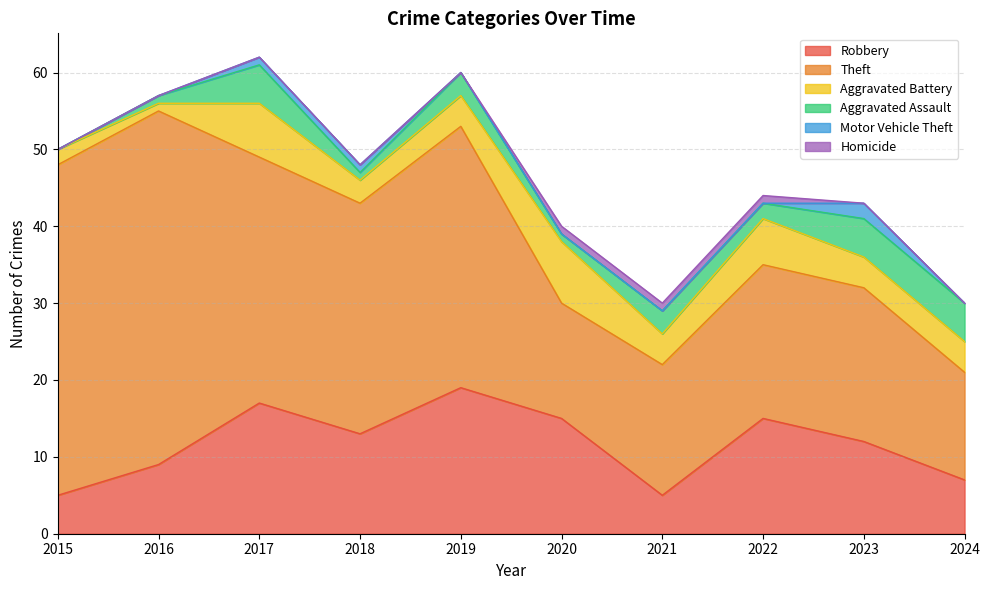

The value of Motor Vehicle Theft at 2021 is 0. True or false?

True